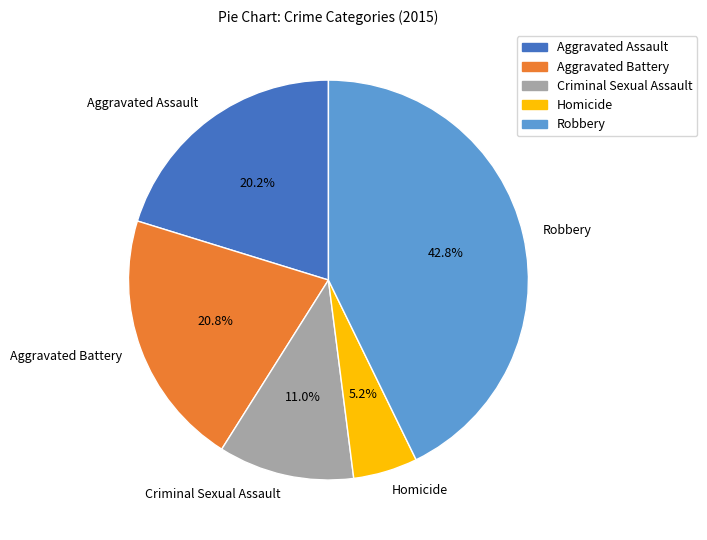

What is the largest slice in the pie chart?

Robbery